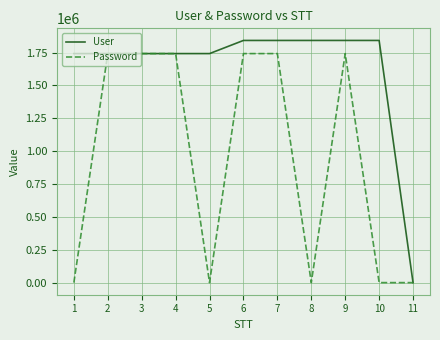

Rank the series by their maximum value, from highest to lowest.

User, Password